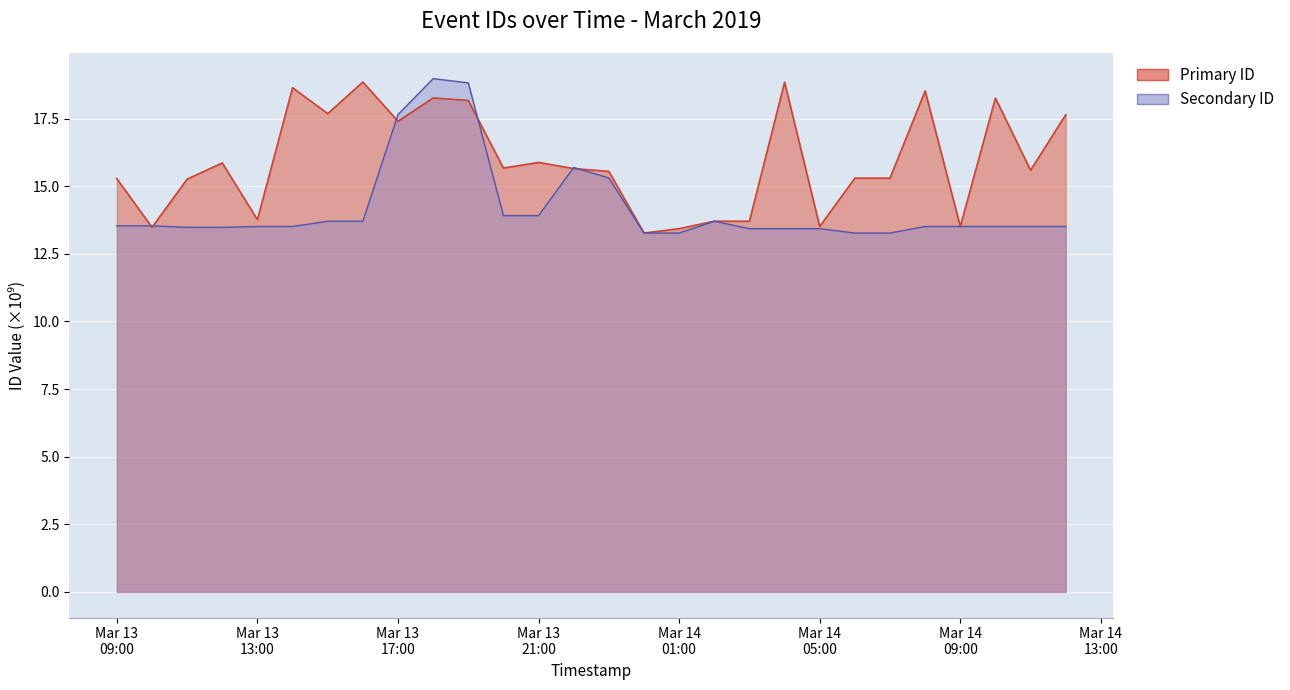

Which category has the lowest value in the Primary ID series?

2019-03-14 00:00